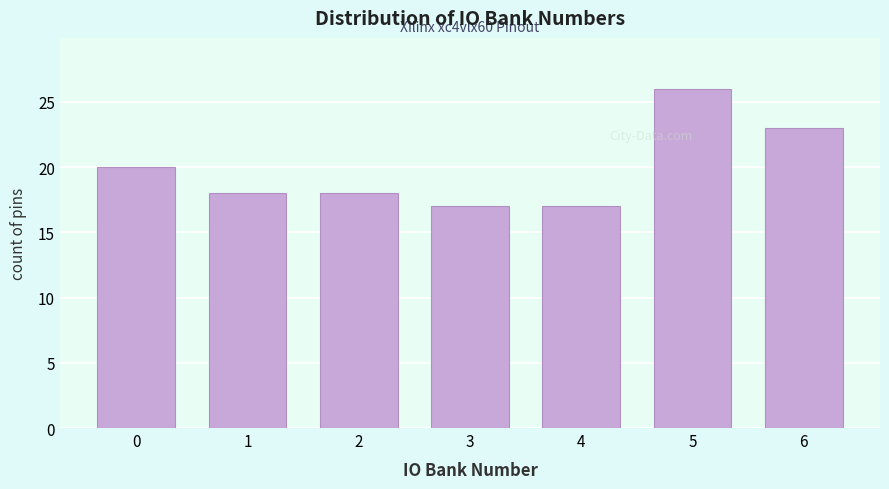

Reading left to right, list all the values displayed in this chart.

0=20	1=18	2=18	3=17	4=17	5=26	6=23